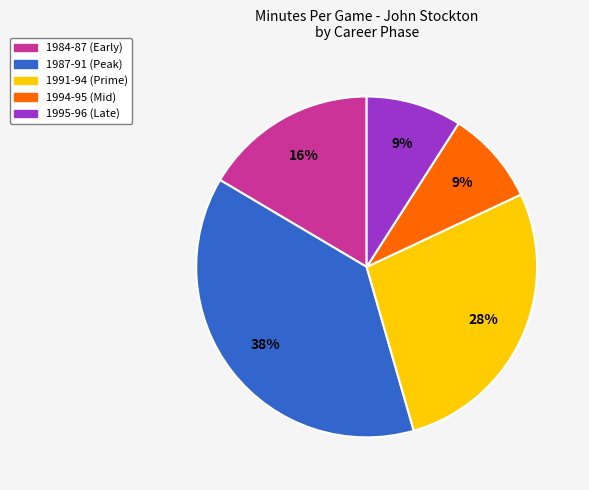

To the nearest percent, what is the difference between the largest and smallest slice percentages?

29%